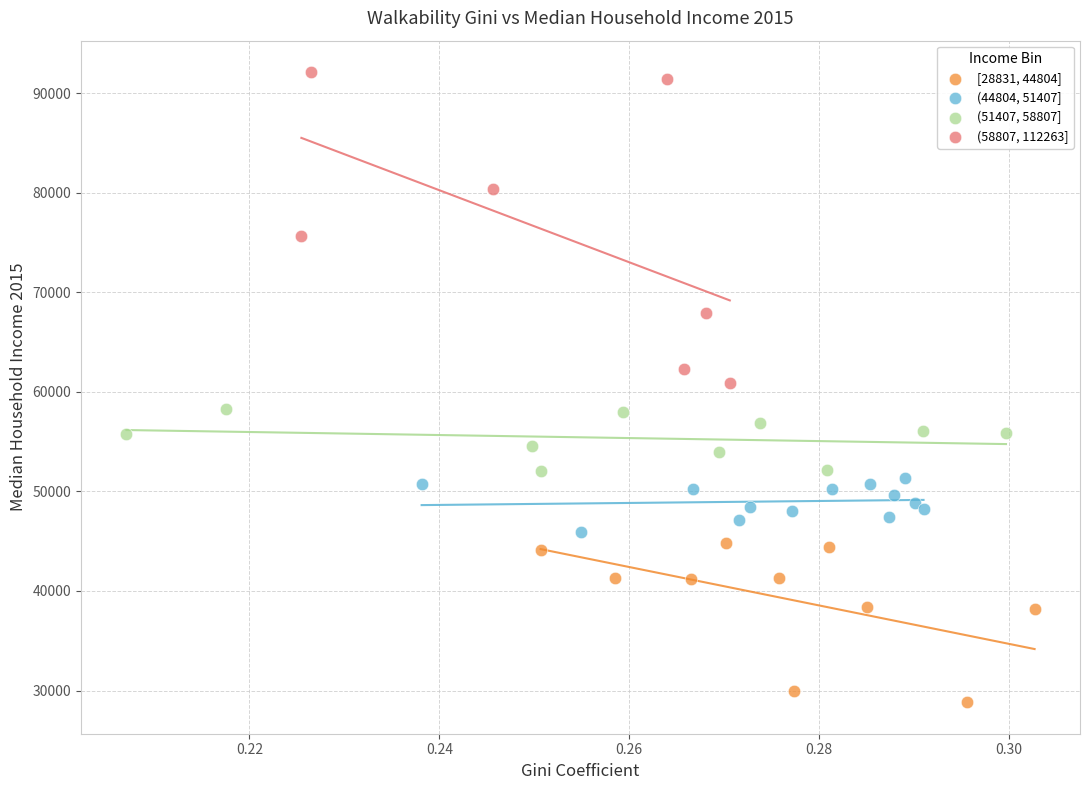

Which series contains the highest Y value?

(58807, 112263]